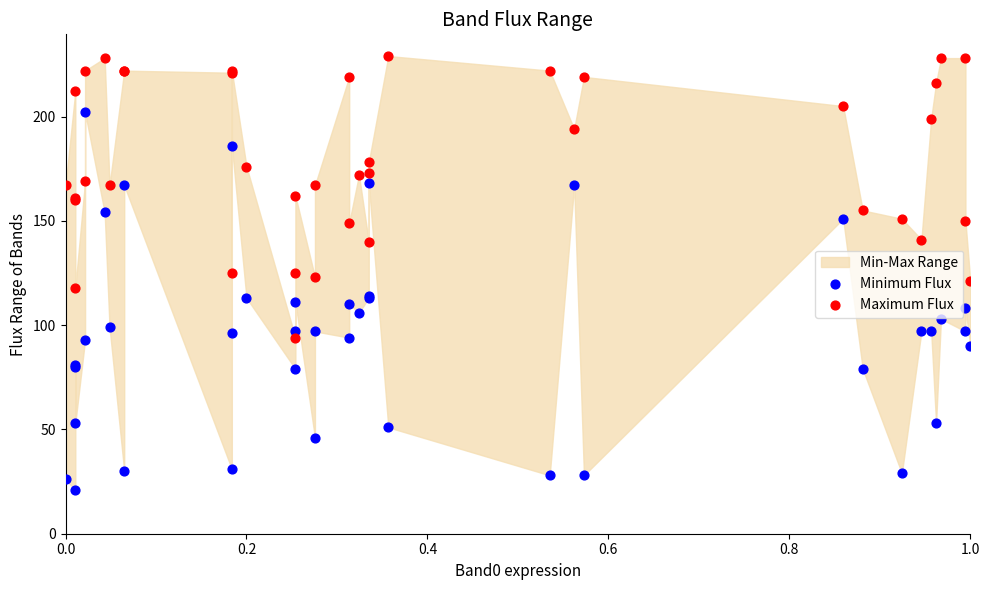

Which series has the largest Y range (max minus min)?

Minimum Flux